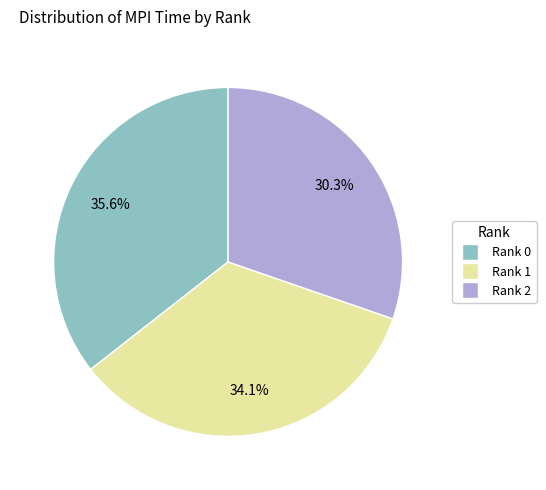

Rank the categories by value from highest to lowest.

Rank 0, Rank 1, Rank 2